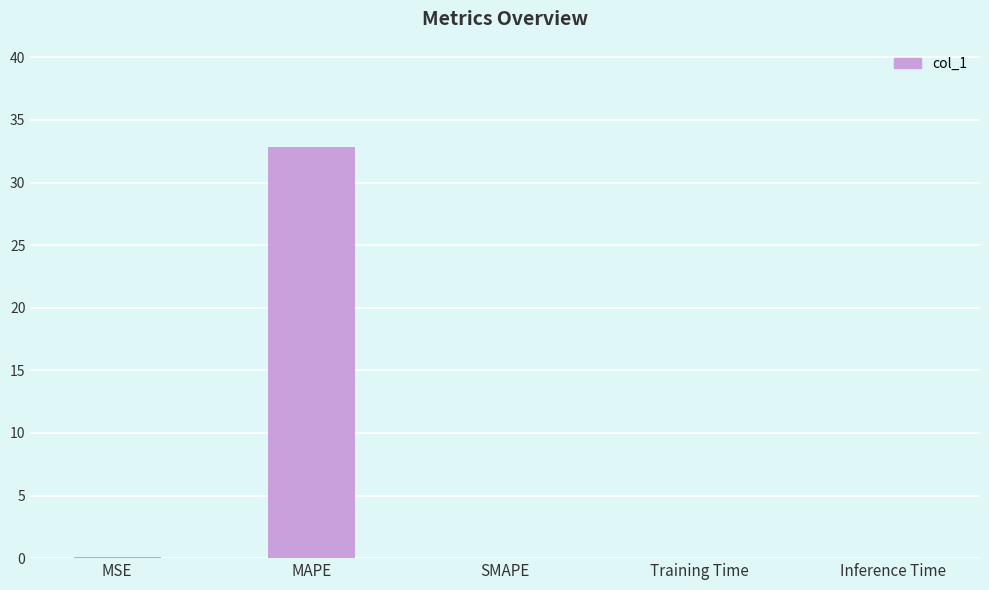

What is the maximum value shown in the chart?

32.8